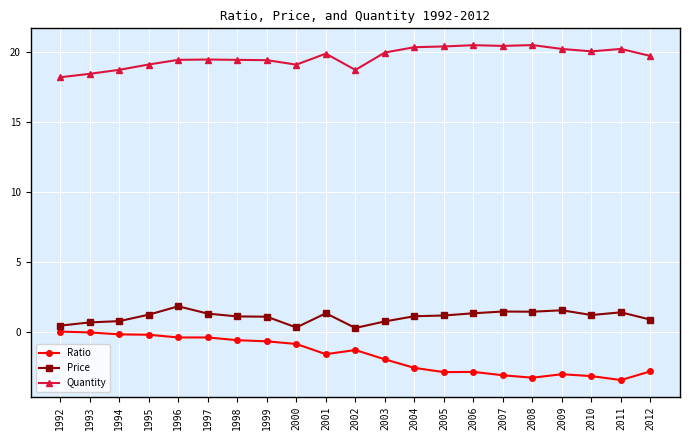

True or false: Ratio has a value of -1.6 at 2001.

True